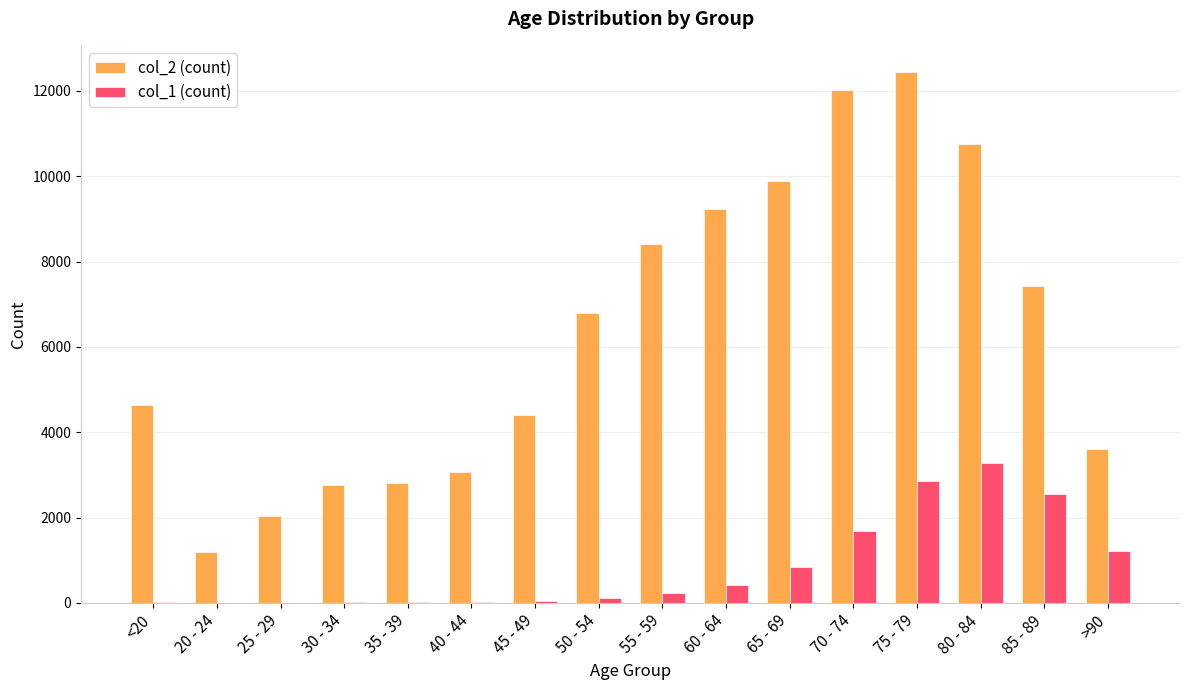

How many categories are shown in the chart?

16